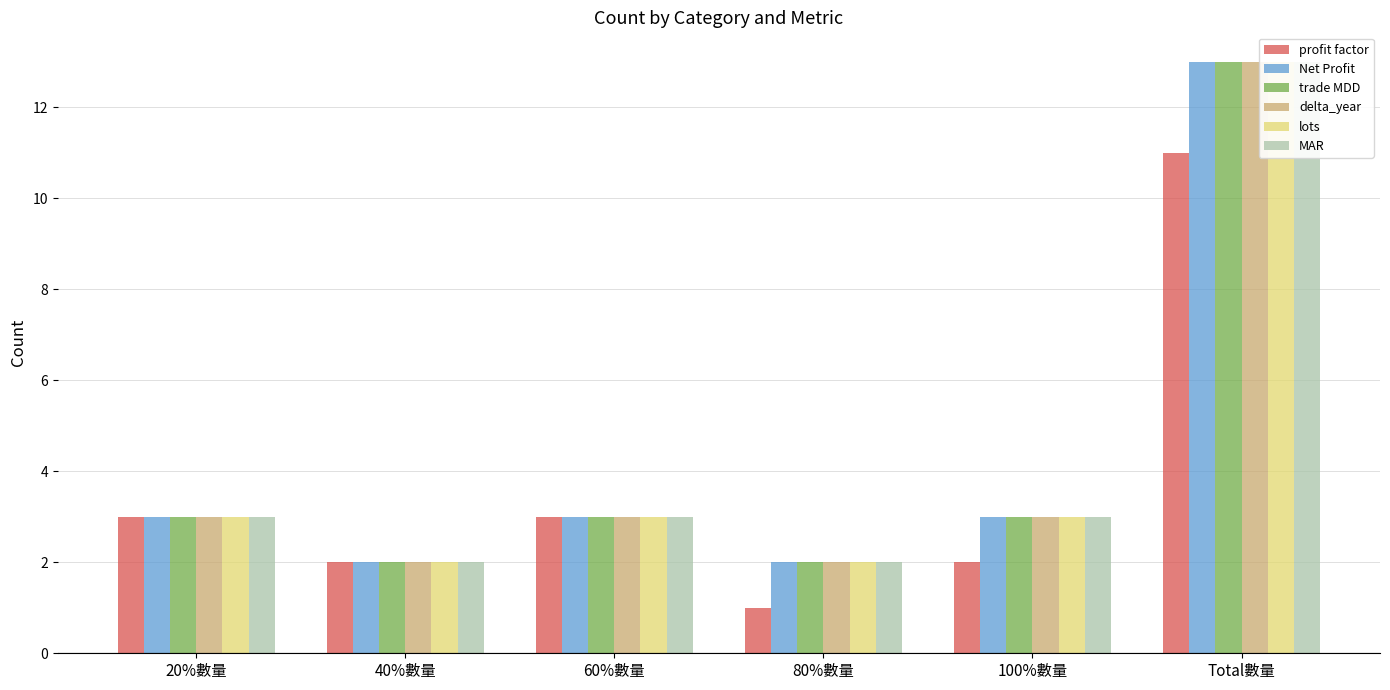

How many groups of bars are there?

6